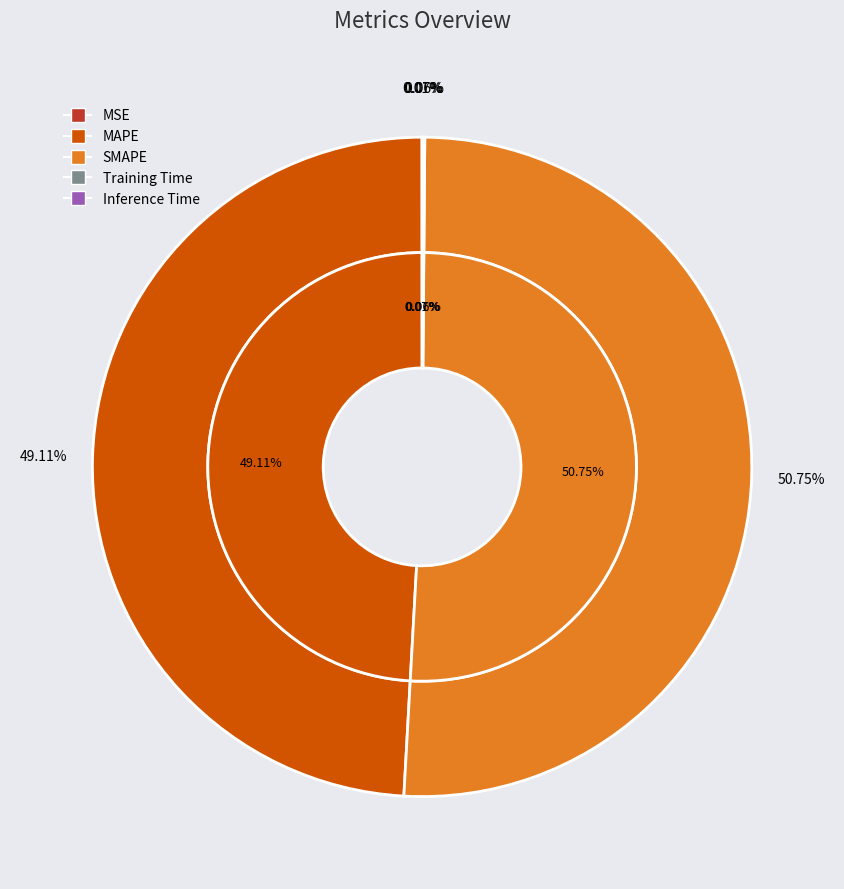

Is SMAPE the majority of the pie?

Yes